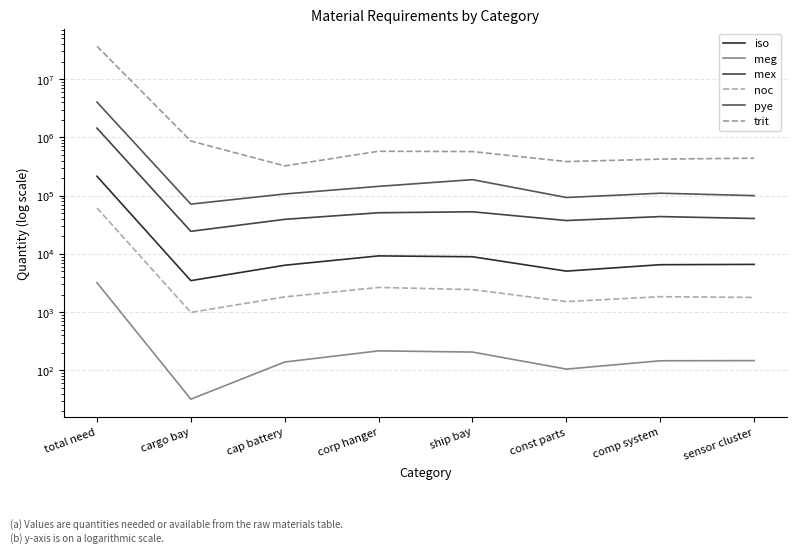

How many values in the iso series exceed 6592?

3